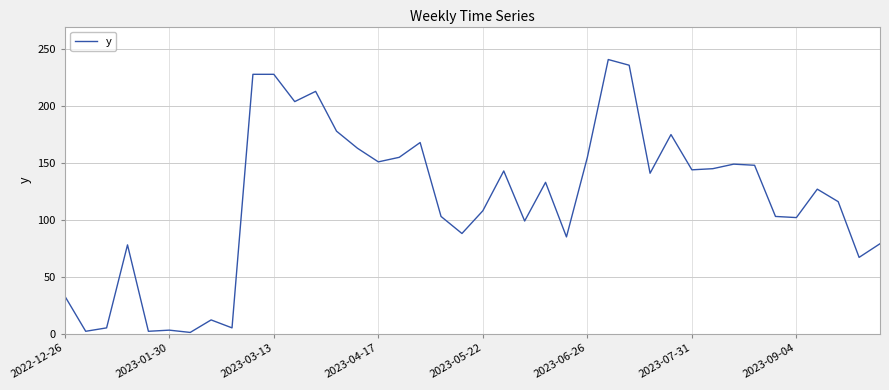

What is the difference between the maximum and minimum values?

240